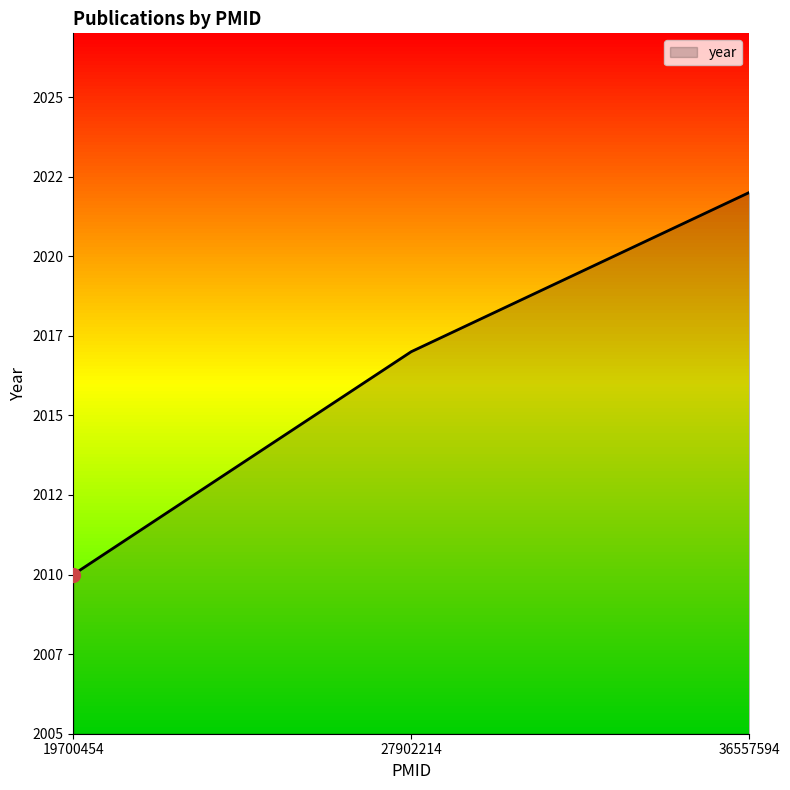

Does the chart display data point markers on the line(s)?

No